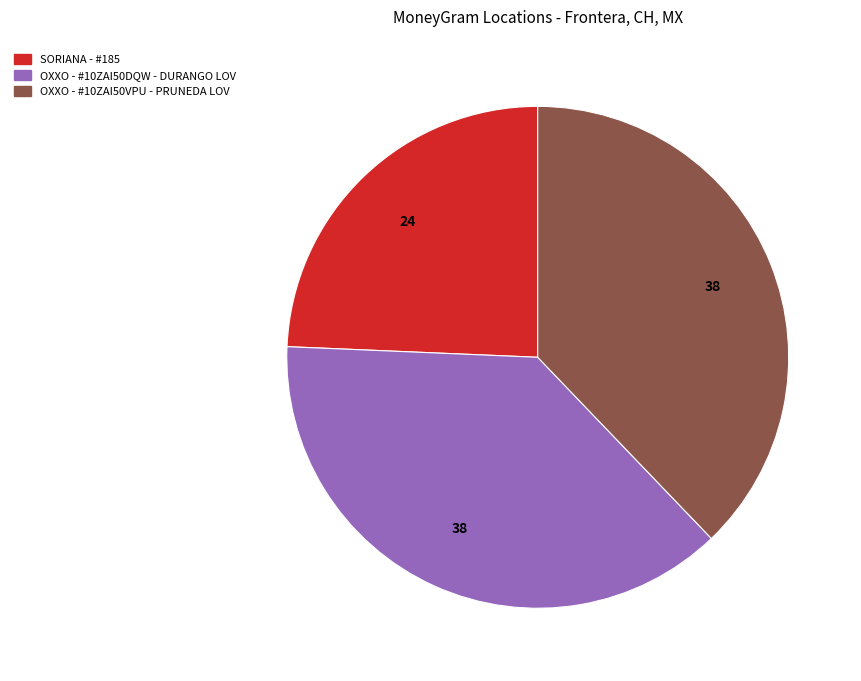

True or false: OXXO - #10ZAI50DQW - DURANGO LOV accounts for 38% of the total.

True